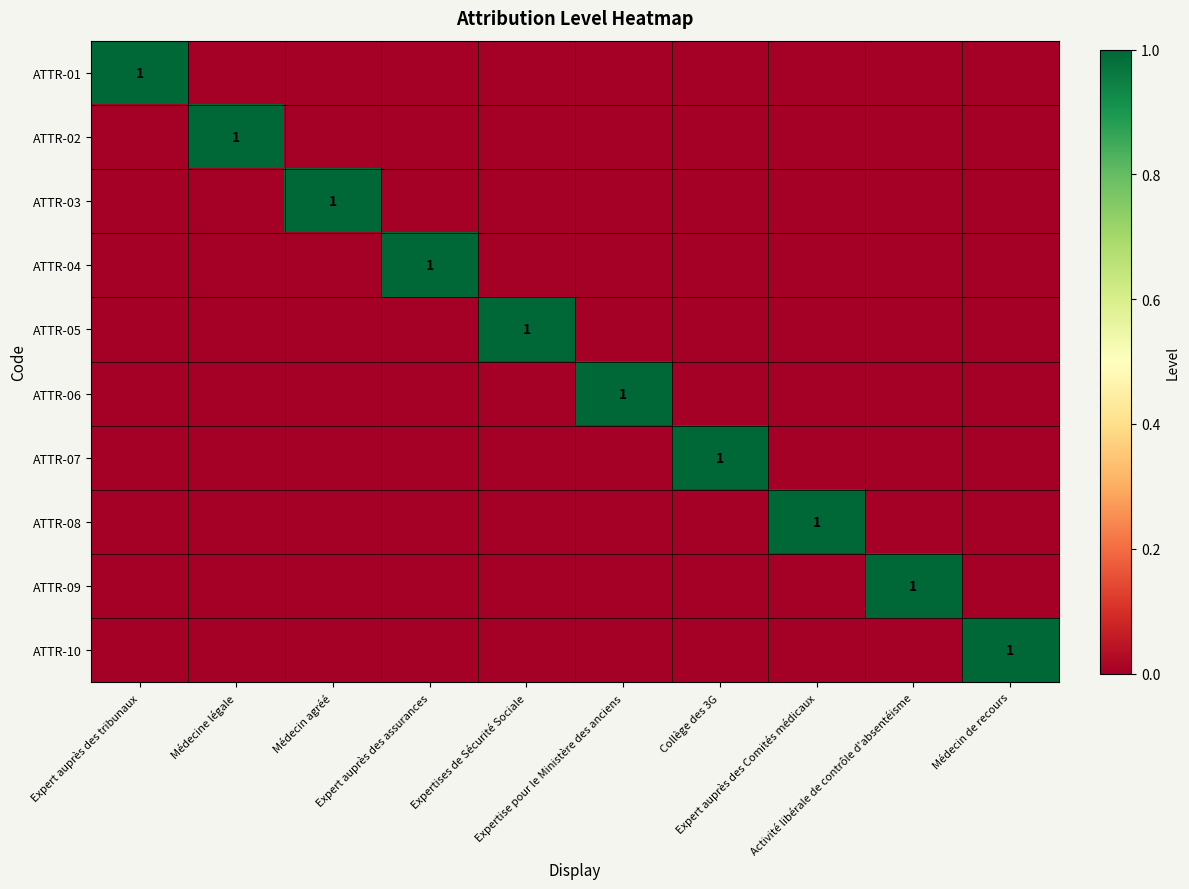

At which label does ATTR-10 reach its minimum?

Expert auprès des tribunaux